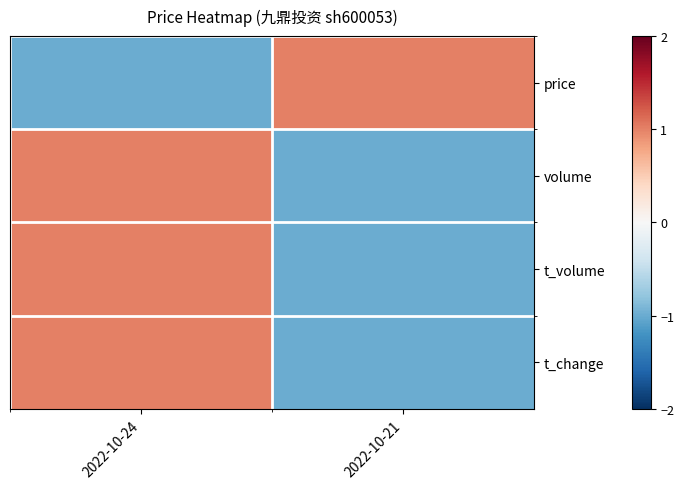

List the series in order of their peak value, lowest first.

volume, t_volume, t_change, price